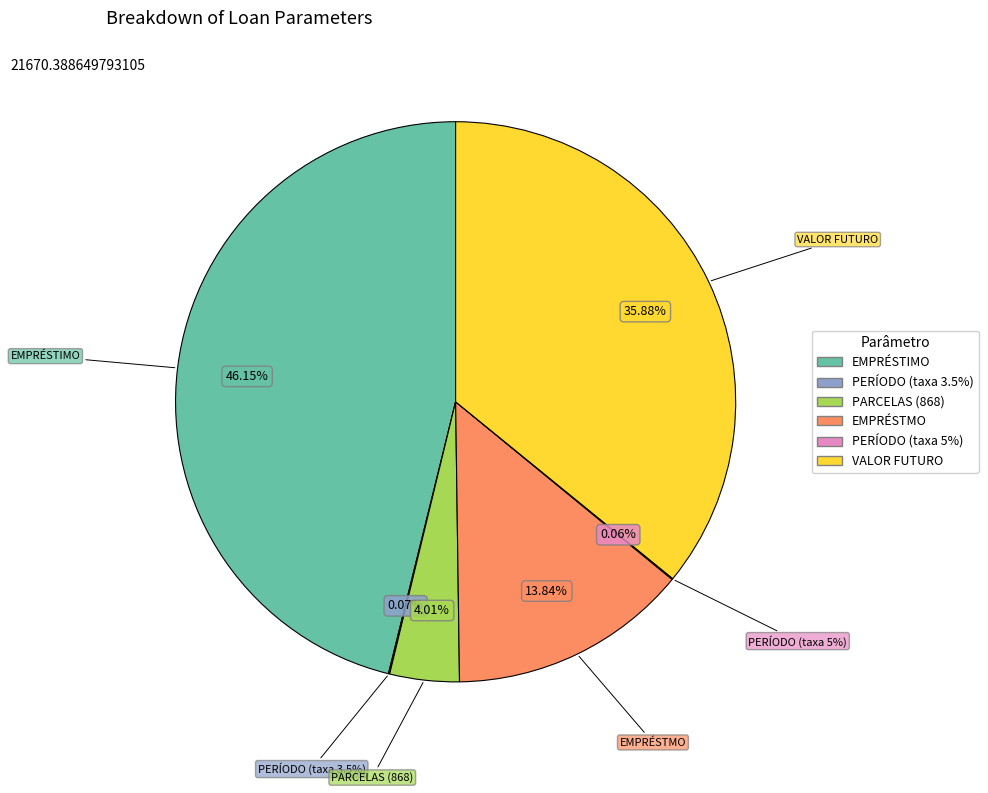

To the nearest percent, what is the difference between the EMPRÉSTMO and PERÍODO slice percentages?

14%